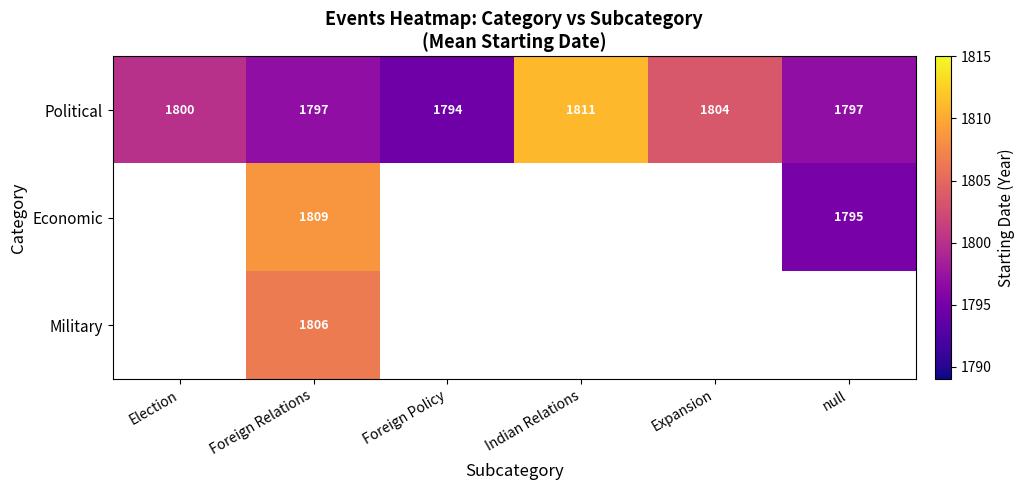

How many data points in Political are less than 1800?

3